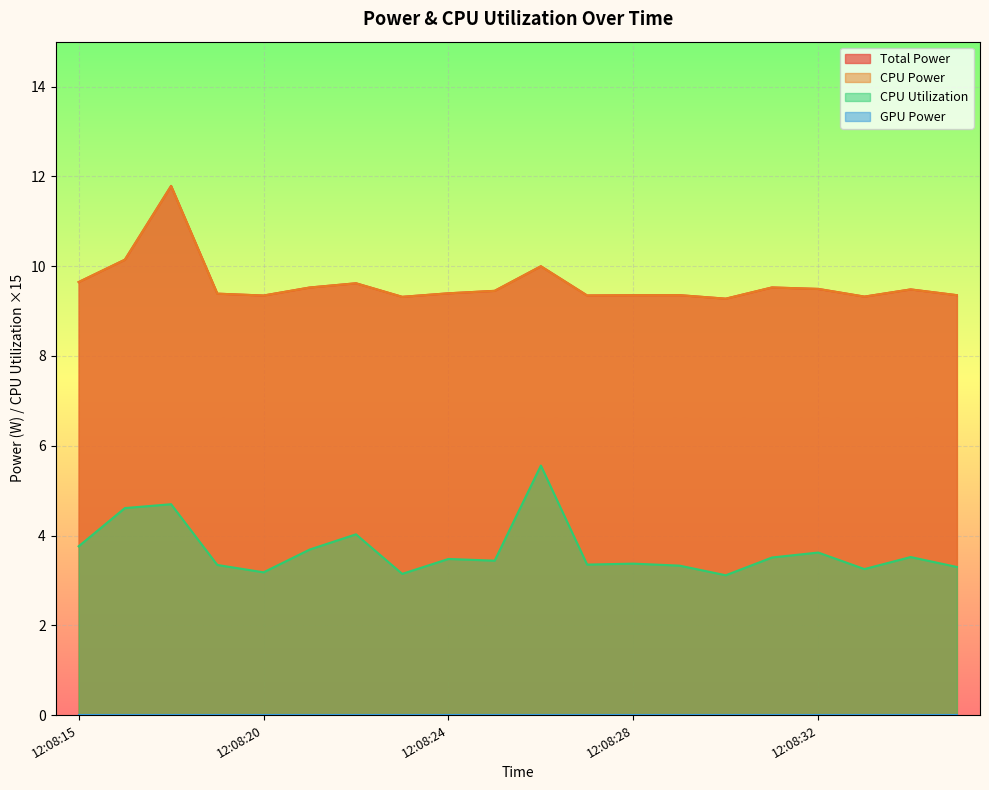

What is the difference between the highest and lowest values at 12:08:22?

5.6